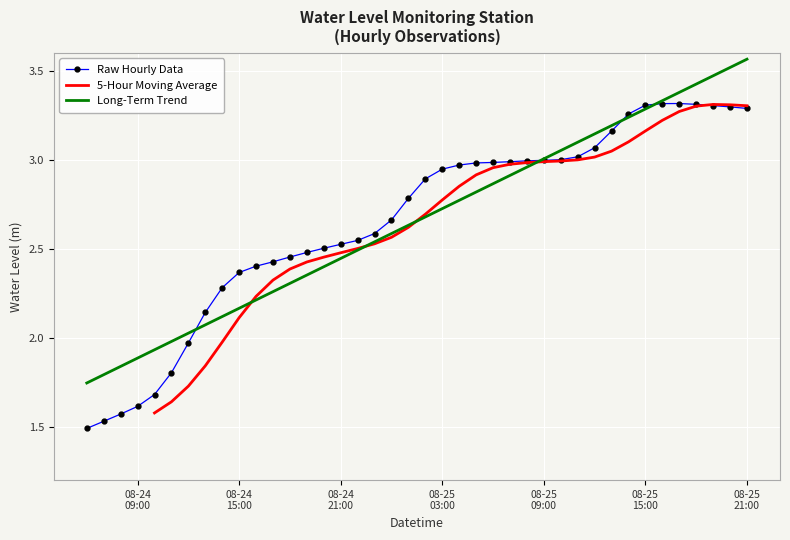

What is the value of the Long-Term Trend point at the 30th from the left?

3.1